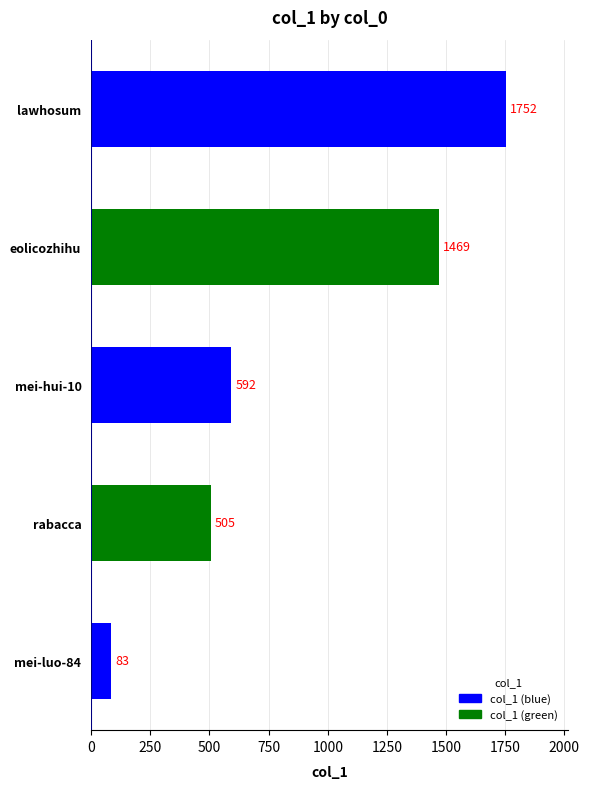

What is the ratio of the value at eolicozhihu to the value at mei-luo-84?

17.7